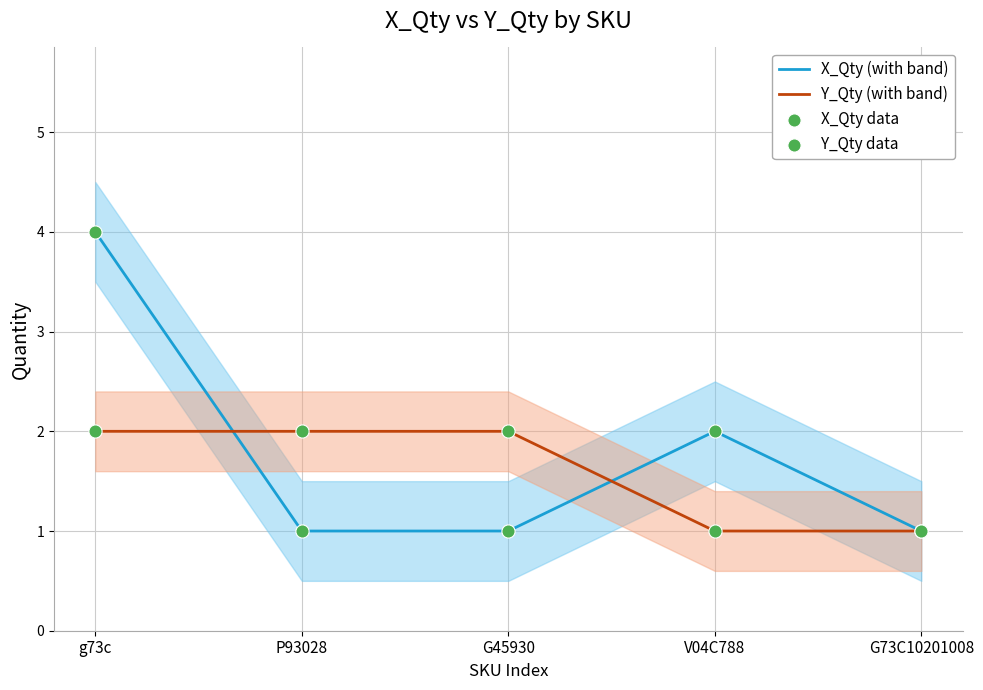

What is the total value across all series at G73C10201008?

4